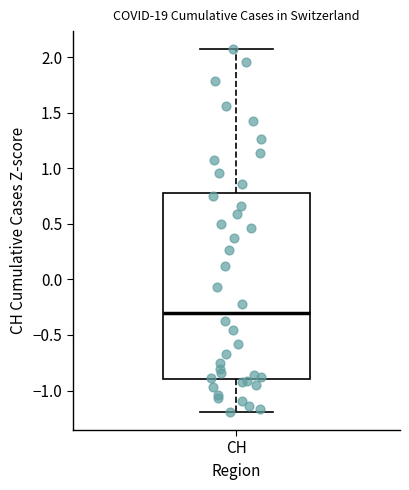

Read this box plot against the y-axis: the position of the median line, the range covered by the box, and the ends of both whiskers. The values are not printed on the chart, so give them approximately, as read against the axis.

median -0.30, box -0.90 to 0.80, whiskers -1.20 to 2.05